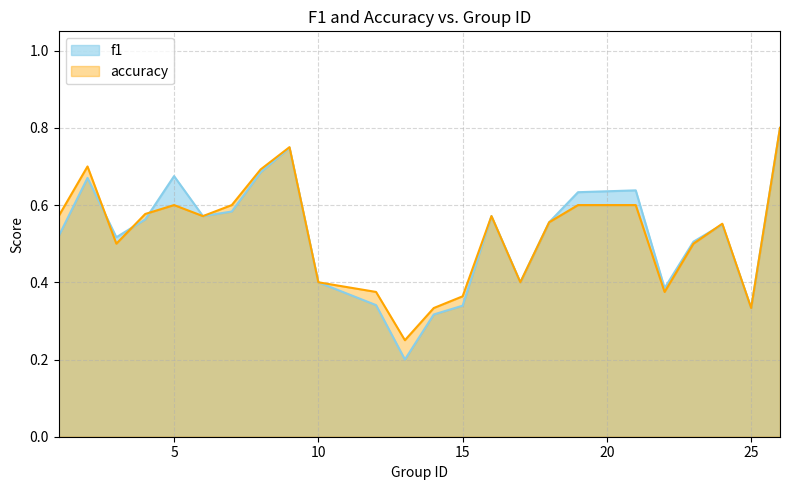

What is the difference between the maximum and minimum values in the accuracy series?

0.6